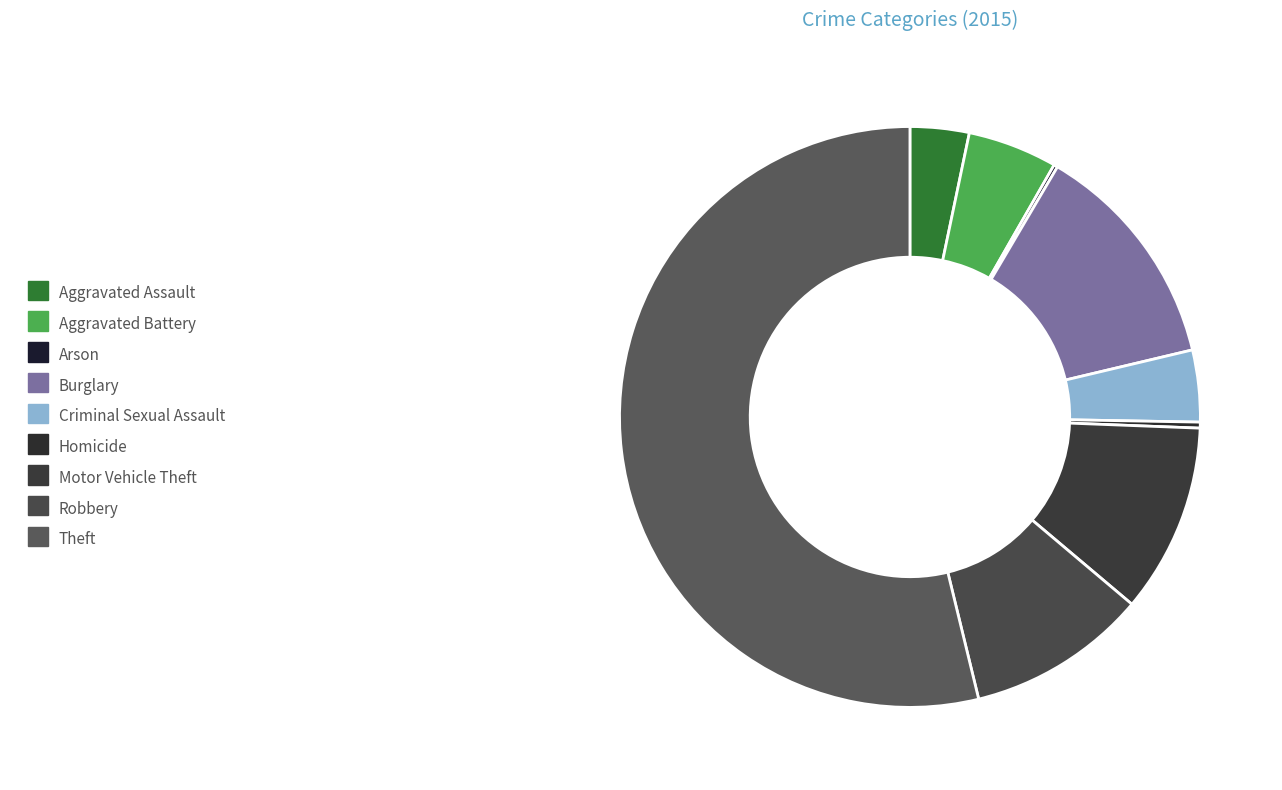

The Criminal Sexual Assault slice represents 4% of the pie. True or false?

True